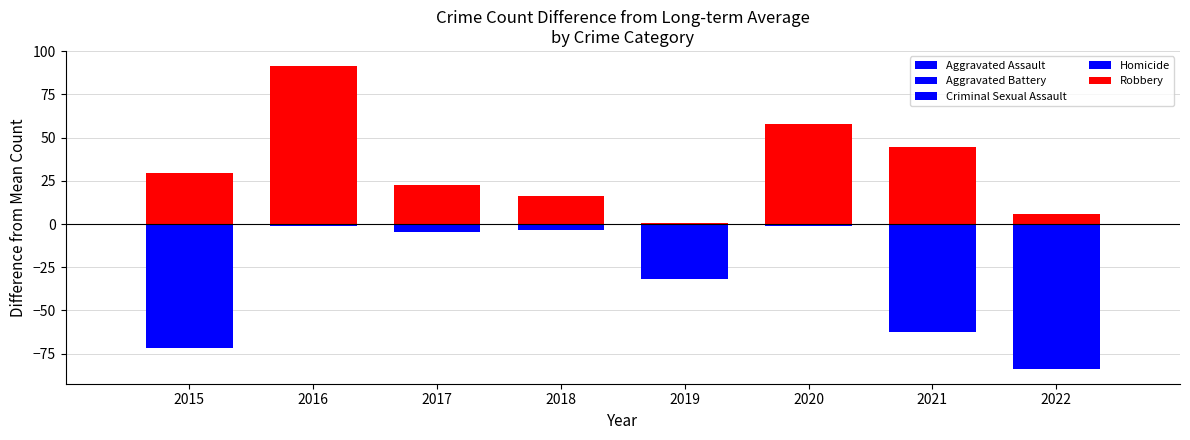

How many values in the Robbery series are below 15?

4